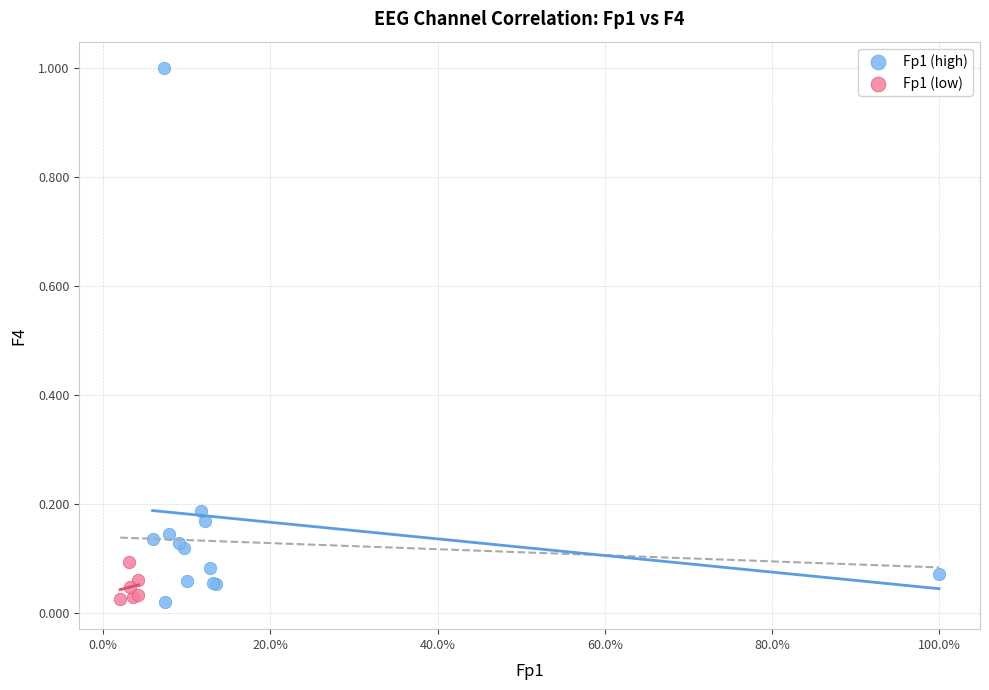

Which series contains the highest Y value?

Fp1 (high)